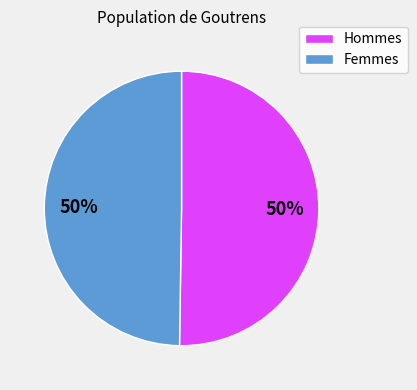

The Hommes slice represents 60% of the pie. True or false?

False